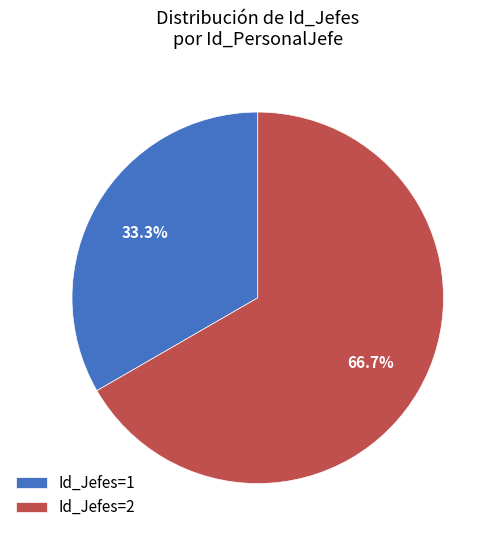

Which category has the smallest portion of the pie?

Id_Jefes=1